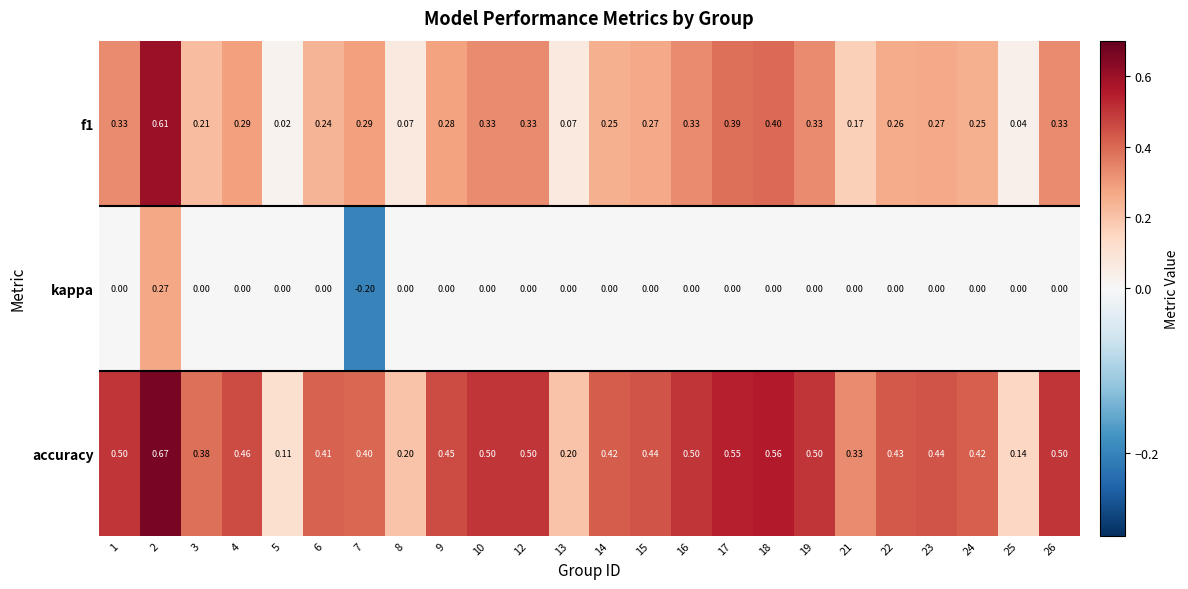

Which series has the largest total across all categories?

accuracy